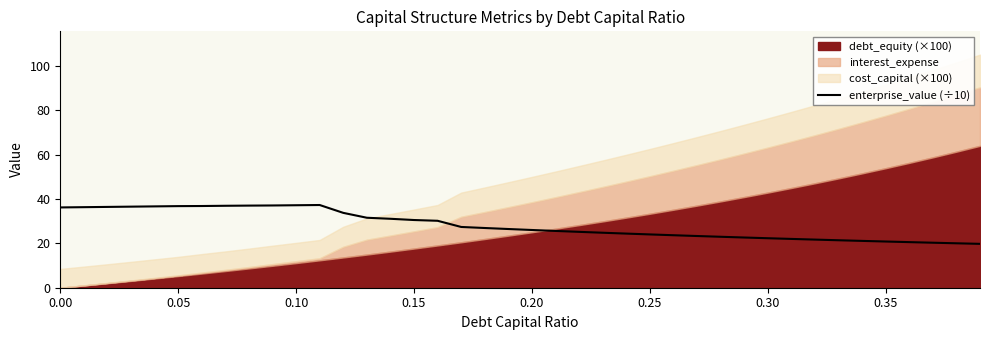

Reading left to right, what are all the values shown in this chart?

36.2	36.3	36.4	36.5	36.6	36.8	36.8	36.9	37.0	37.1	37.2	37.3	33.7	31.5	31.1	30.5	30.2	27.4	26.9	26.4	26.0	25.6	25.2	24.8	24.4	24.0	23.6	23.3	23.0	22.6	22.3	22.0	21.7	21.4	21.1	20.8	20.5	20.3	20.0	19.8